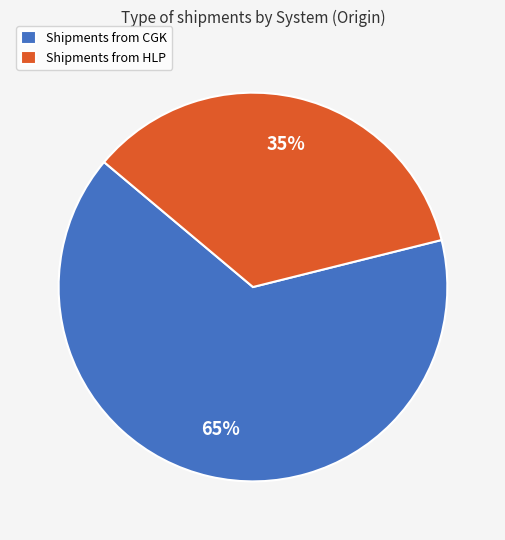

How many slices are in this pie chart?

2